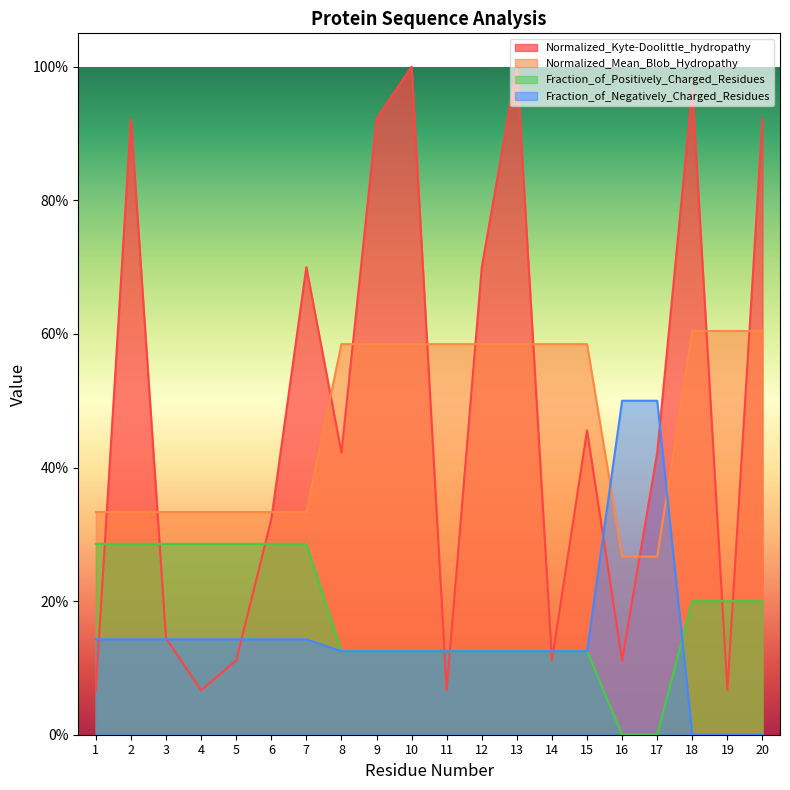

How many Fraction_of_Negatively_Charged_Residues values are between 0 and 1?

20